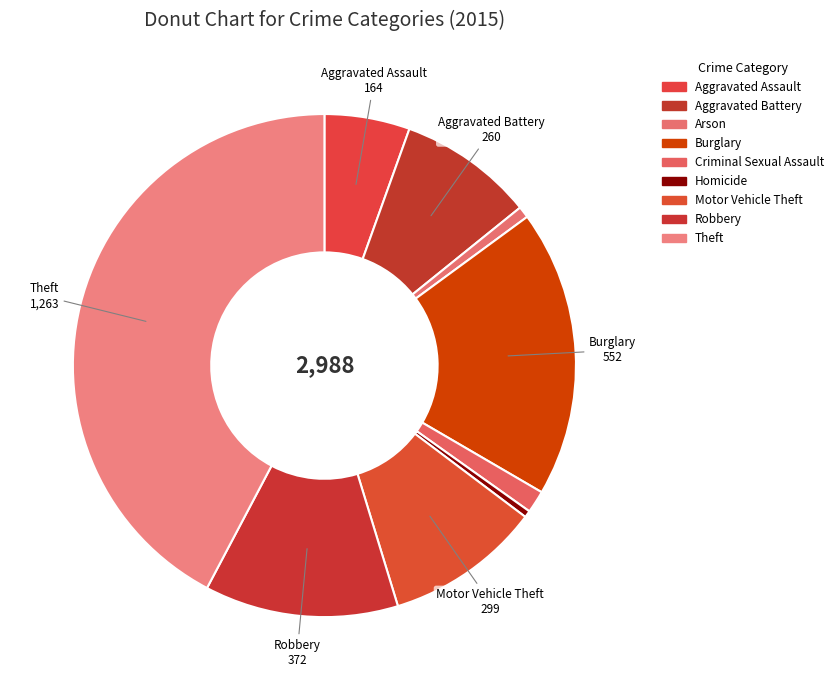

True or false: Aggravated Assault accounts for 5% of the total.

True